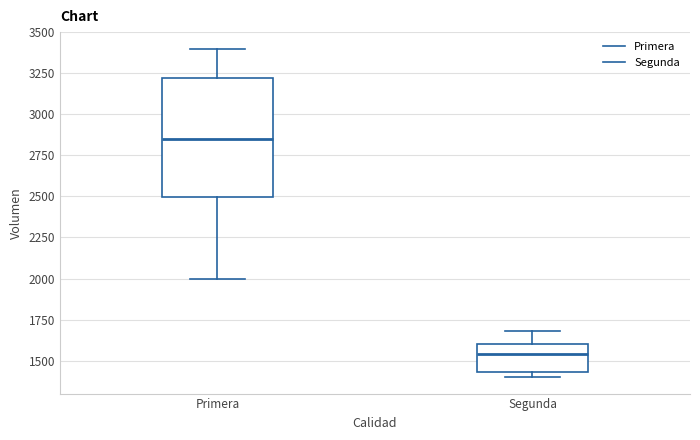

Where is the lower edge of the box for Primera on the y-axis? The values are not printed on the chart, so give them approximately, as read against the axis.

2500